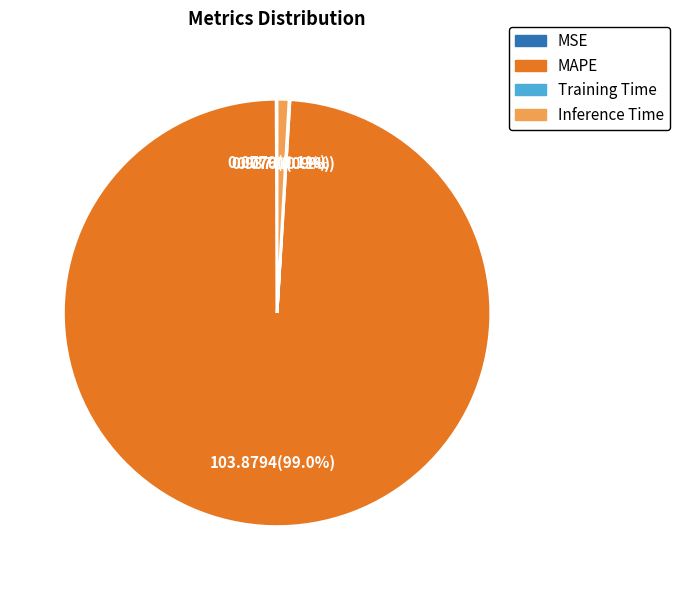

Which slice is the largest?

MAPE